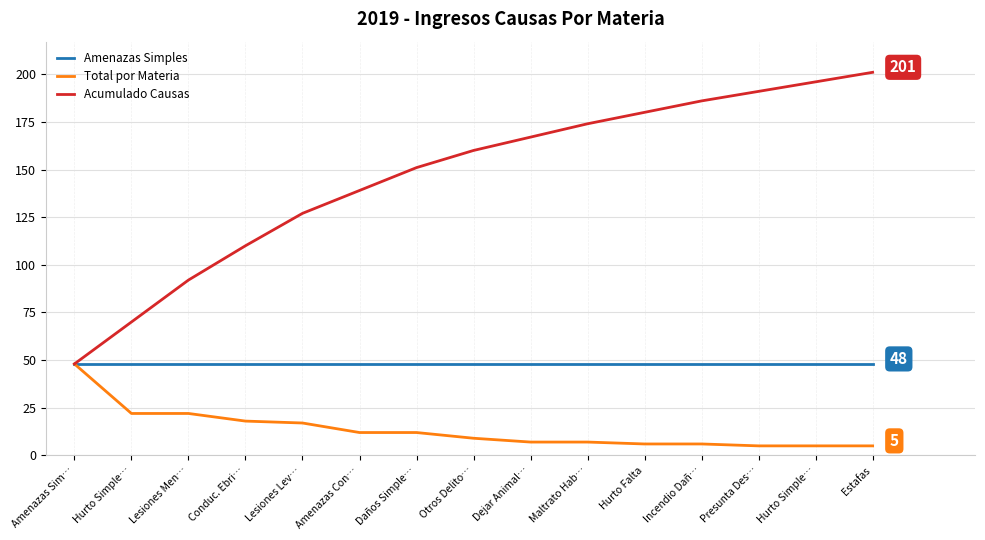

Which series has the largest range (max minus min)?

Acumulado Causas